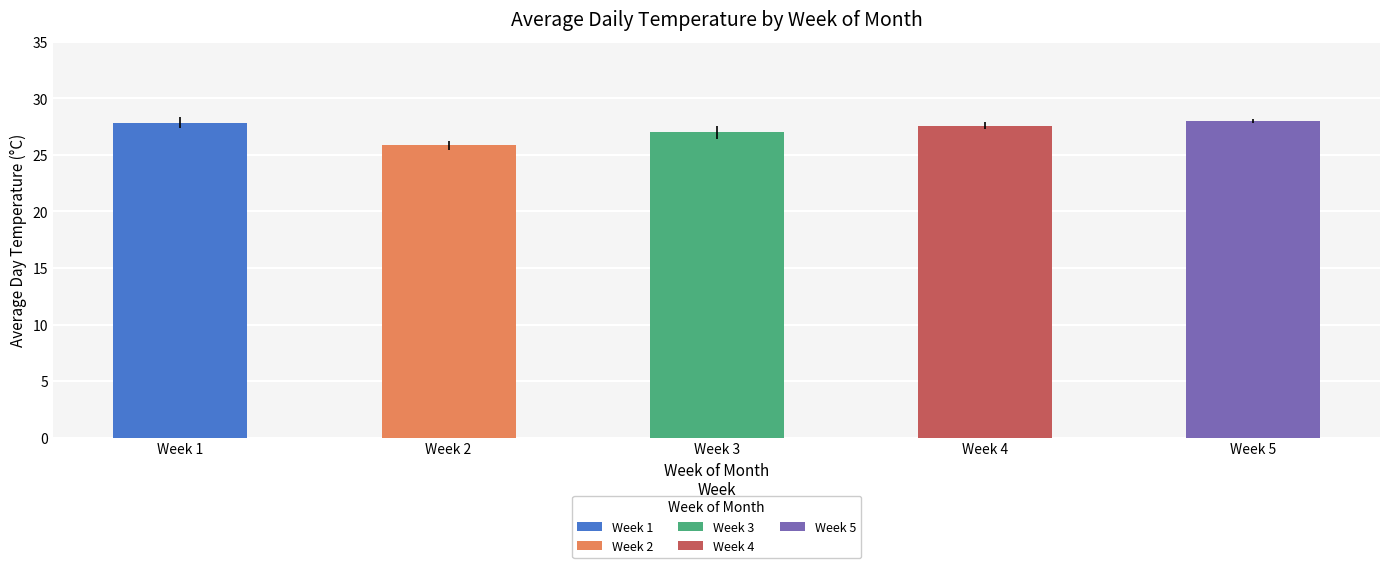

Is the value of Week 4 at Discounts greater than the value of Week 5 at Day Temperature Cel?

No